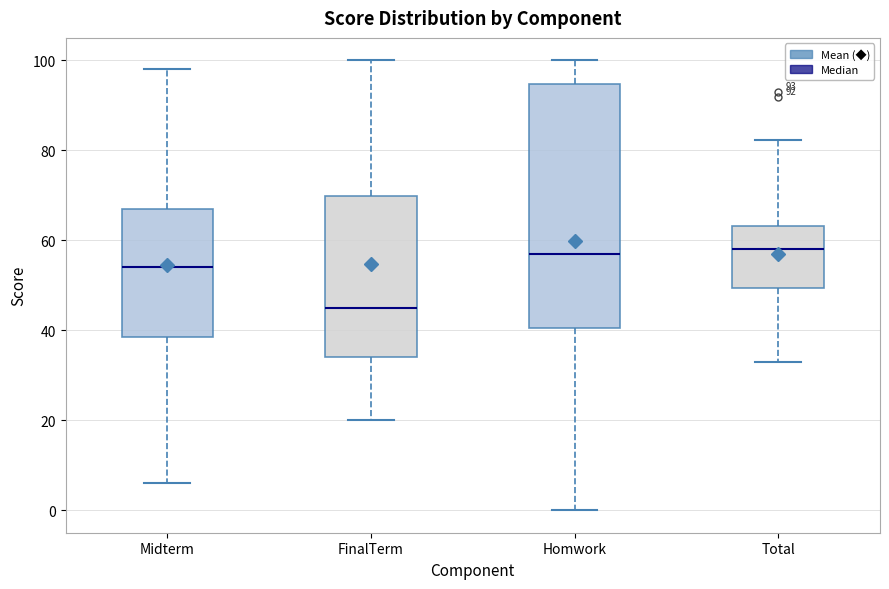

Comparing the boxes themselves (not the whiskers), which one is the tallest?

Homwork